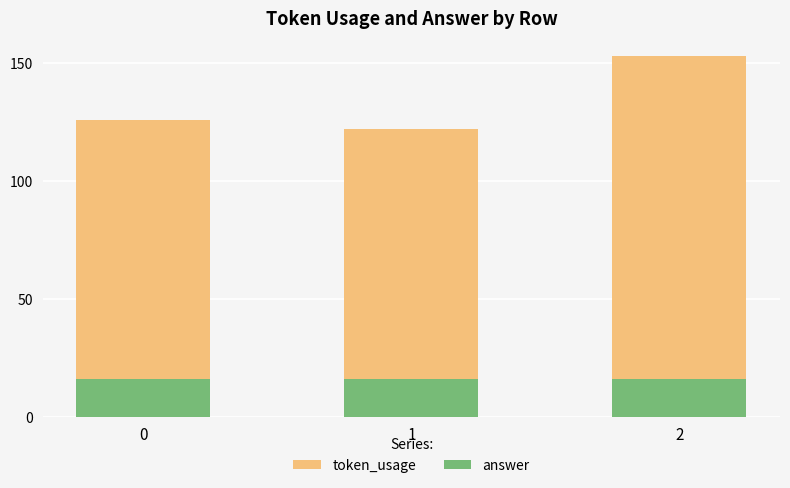

Reading left to right, extract all data points from this chart.

token_usage: 126	122	153
answer: 16	16	16